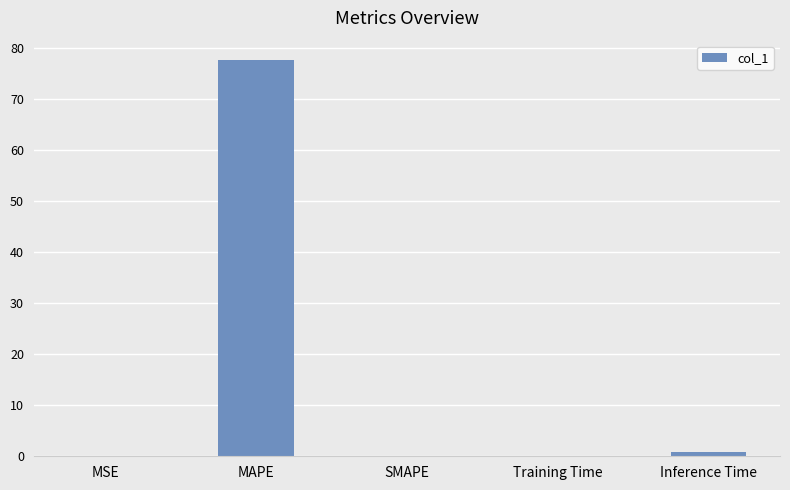

Are the bars horizontal?

No